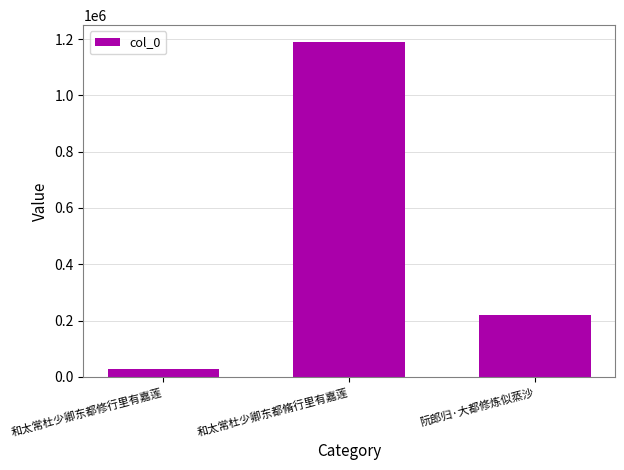

At which category does the chart reach its peak across all series?

和太常杜少卿东都脩行里有嘉莲